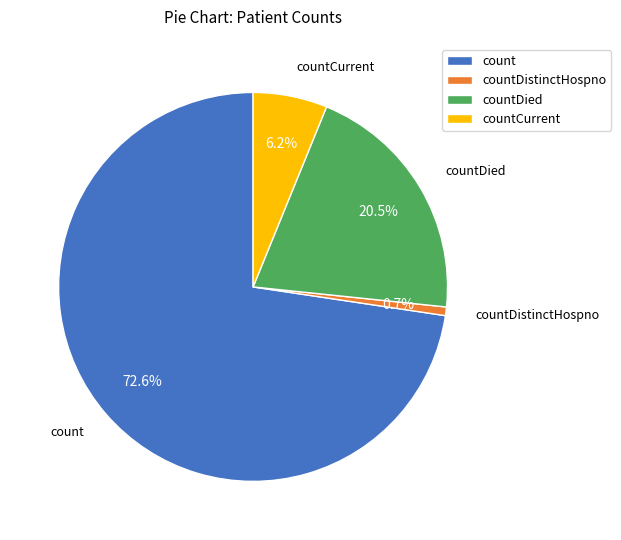

Rank the categories by value from highest to lowest.

count, countDied, countCurrent, countDistinctHospno